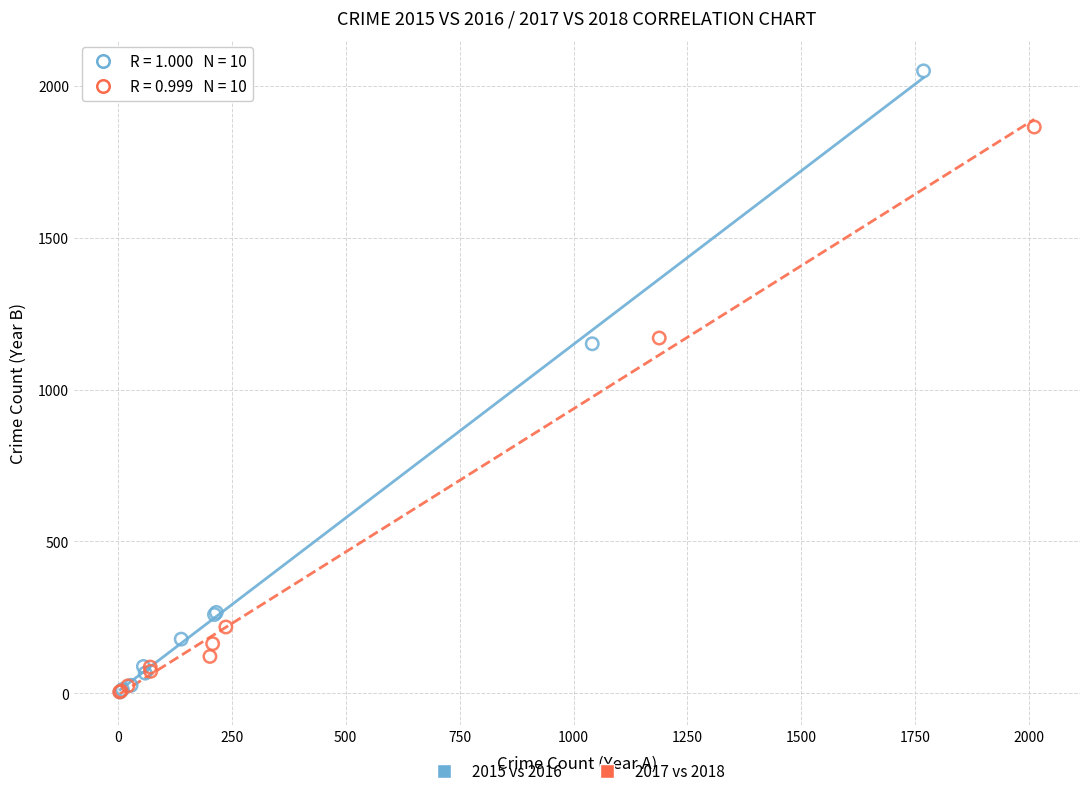

Which series contains the highest Y value?

2015 vs 2016